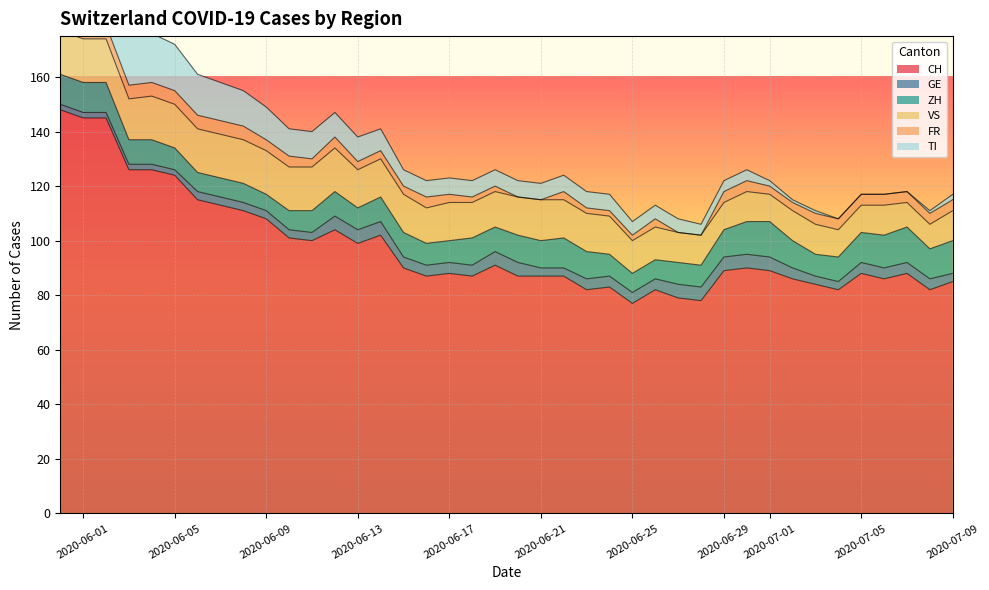

Which series has the largest range (max minus min)?

CH